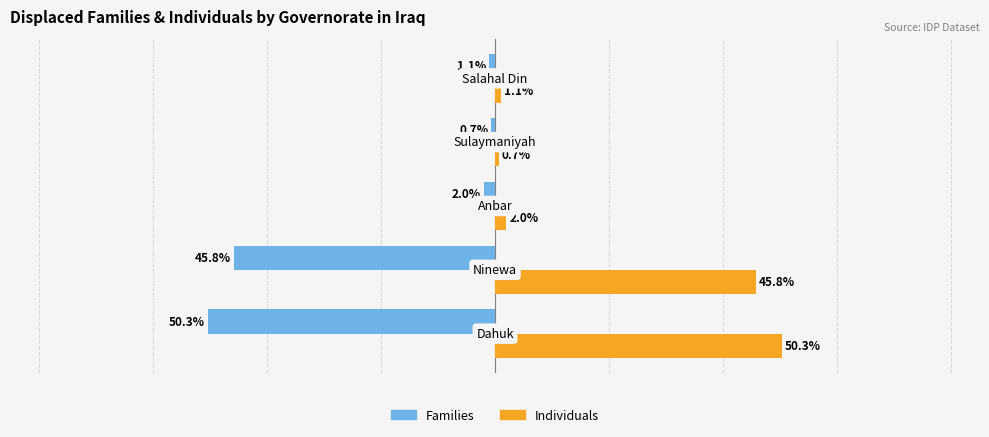

List the series in order of their peak value, lowest first.

Families, Individuals